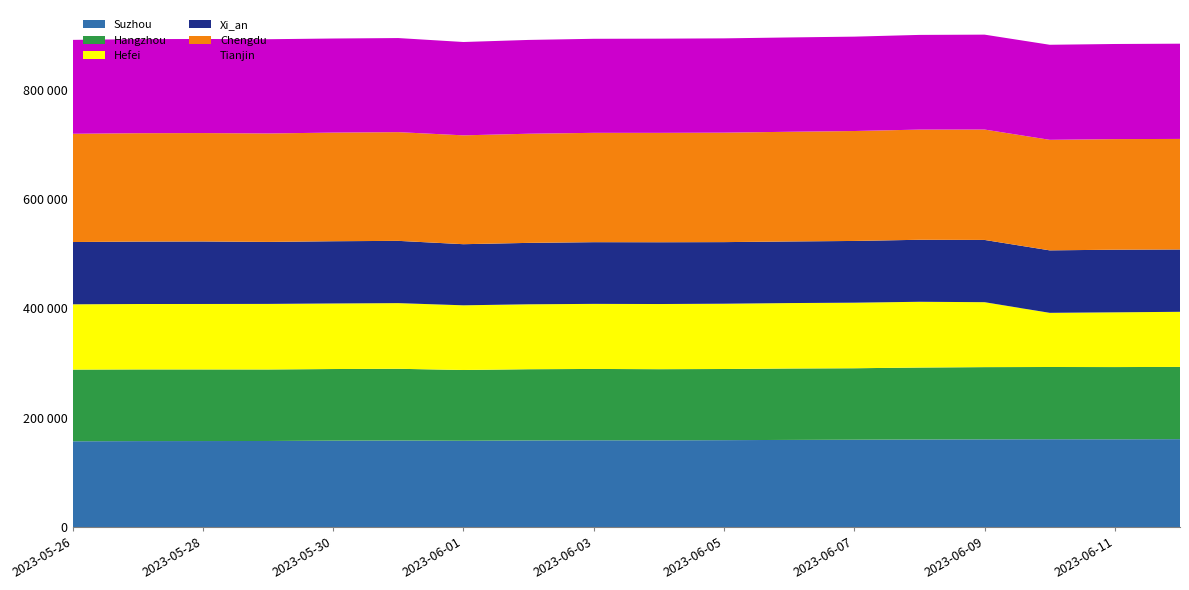

Reading left to right, extract all data points from this chart.

Suzhou: 2023-05-26=157247	2023-05-27=157601	2023-05-28=157695	2023-05-29=157812	2023-05-30=158413	2023-05-31=158671	2023-06-01=158220	2023-06-02=158797	2023-06-03=159090	2023-06-04=158977	2023-06-05=159330	2023-06-06=159769	2023-06-07=160143	2023-06-08=160552	2023-06-09=160802	2023-06-10=161000	2023-06-11=160900	2023-06-12=161161
Hangzhou: 2023-05-26=131037	2023-05-27=130967	2023-05-28=130849	2023-05-29=130683	2023-05-30=130898	2023-05-31=131081	2023-06-01=129338	2023-06-02=130163	2023-06-03=130372	2023-06-04=130051	2023-06-05=130028	2023-06-06=130501	2023-06-07=130589	2023-06-08=131487	2023-06-09=131998	2023-06-10=132032	2023-06-11=132011	2023-06-12=132012
Hefei: 2023-05-26=119342	2023-05-27=119577	2023-05-28=119654	2023-05-29=119843	2023-05-30=119817	2023-05-31=120008	2023-06-01=118211	2023-06-02=118670	2023-06-03=118924	2023-06-04=119086	2023-06-05=119321	2023-06-06=119594	2023-06-07=119837	2023-06-08=120177	2023-06-09=118682	2023-06-10=98983	2023-06-11=100031	2023-06-12=100735
Xi_an: 2023-05-26=113784	2023-05-27=114091	2023-05-28=114242	2023-05-29=113280	2023-05-30=113732	2023-05-31=113797	2023-06-01=111686	2023-06-02=112238	2023-06-03=112763	2023-06-04=112914	2023-06-05=112568	2023-06-06=112572	2023-06-07=112816	2023-06-08=113316	2023-06-09=113755	2023-06-10=114167	2023-06-11=114465	2023-06-12=113879
Chengdu: 2023-05-26=197840	2023-05-27=198073	2023-05-28=198116	2023-05-29=198205	2023-05-30=198548	2023-05-31=198676	2023-06-01=198924	2023-06-02=199466	2023-06-03=199825	2023-06-04=199903	2023-06-05=200069	2023-06-06=200471	2023-06-07=200909	2023-06-08=201350	2023-06-09=201753	2023-06-10=202009	2023-06-11=202100	2023-06-12=202052
Tianjin: 2023-05-26=171594	2023-05-27=171920	2023-05-28=171953	2023-05-29=172219	2023-05-30=171945	2023-05-31=171947	2023-06-01=170584	2023-06-02=171424	2023-06-03=171846	2023-06-04=172143	2023-06-05=172304	2023-06-06=172380	2023-06-07=172482	2023-06-08=173060	2023-06-09=173438	2023-06-10=173715	2023-06-11=173827	2023-06-12=174058